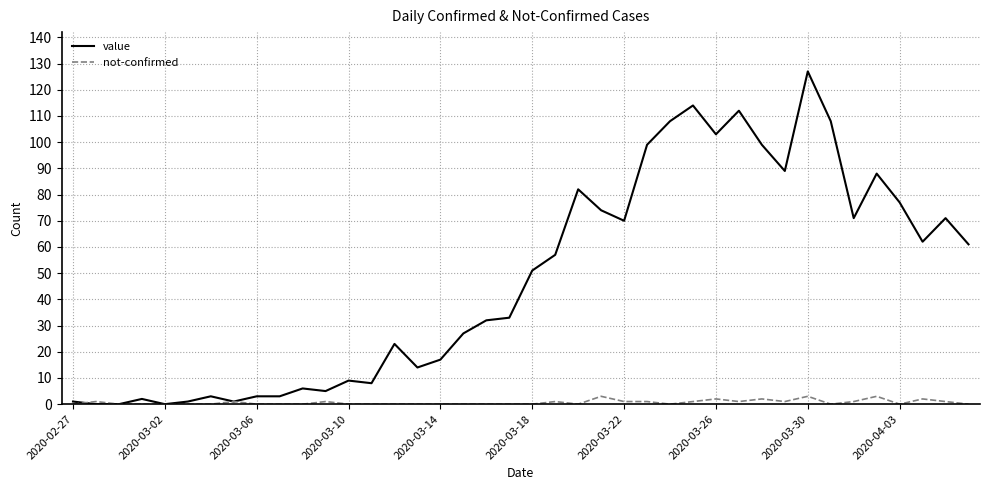

Rank the series by their maximum value, from lowest to highest.

not-confirmed, value